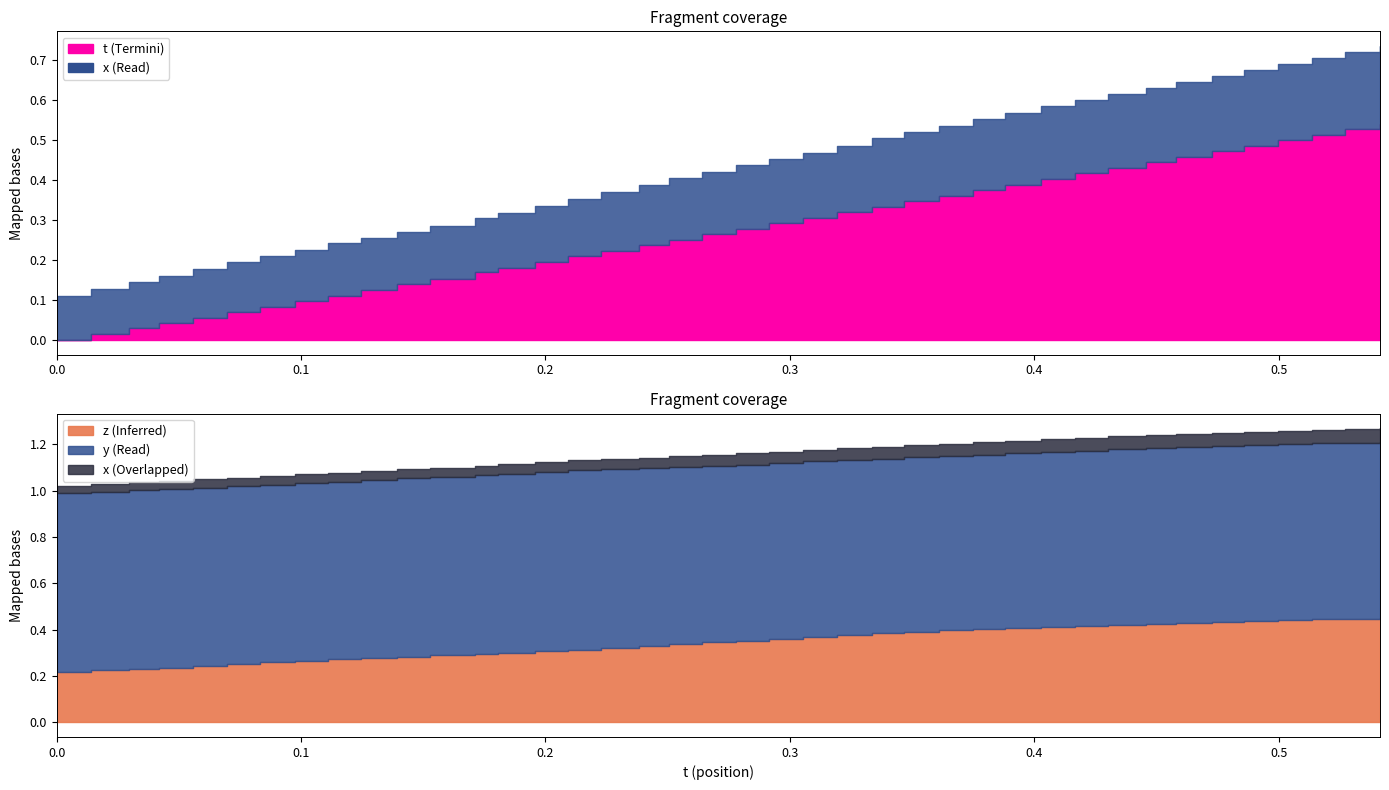

Is the value of t at 0.111145 greater than the value of y at 0.2382507?

No